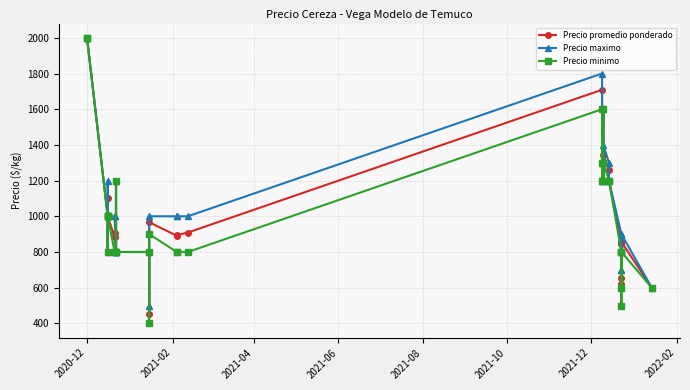

At which category is the sum across all series the highest?

2020-12